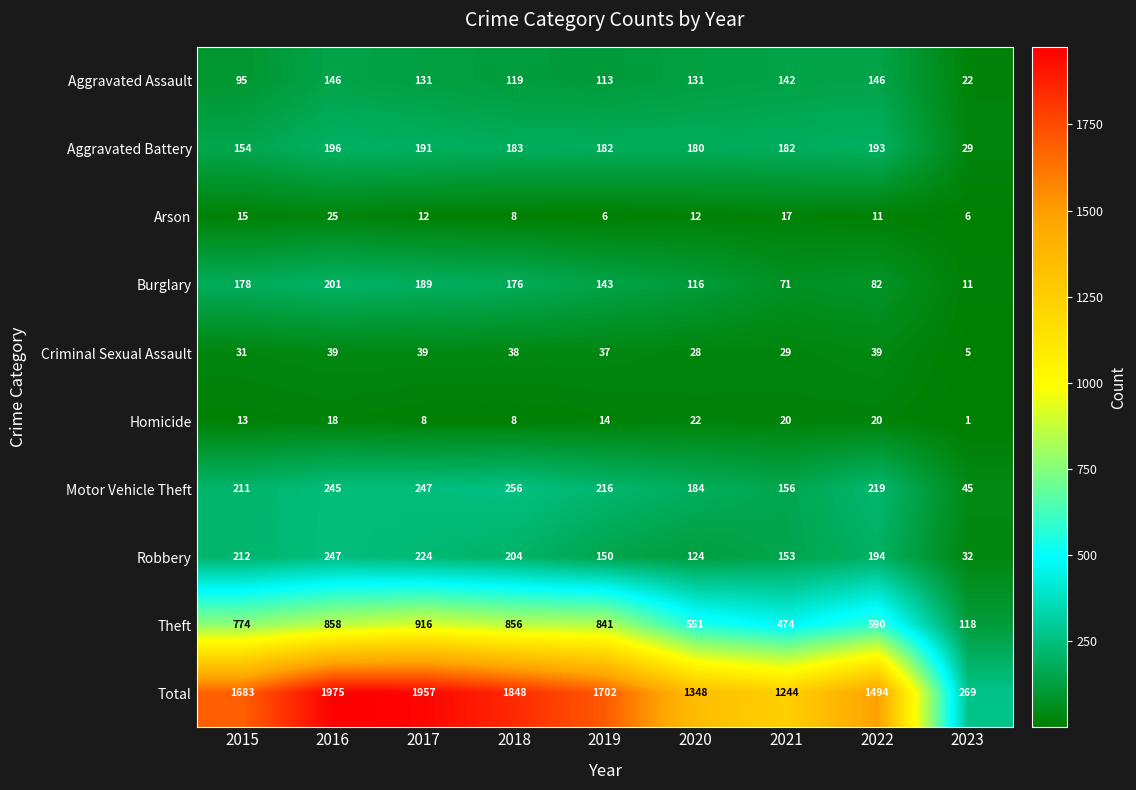

Rank the categories by Total value from lowest to highest.

2023, 2021, 2020, 2022, 2015, 2019, 2018, 2017, 2016